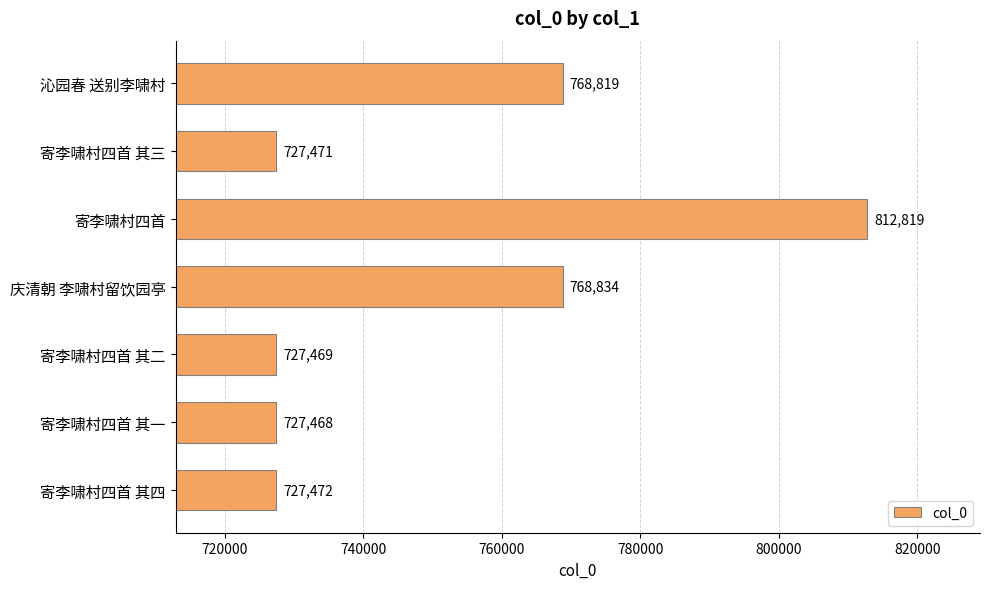

What is the maximum value shown in the chart?

812819